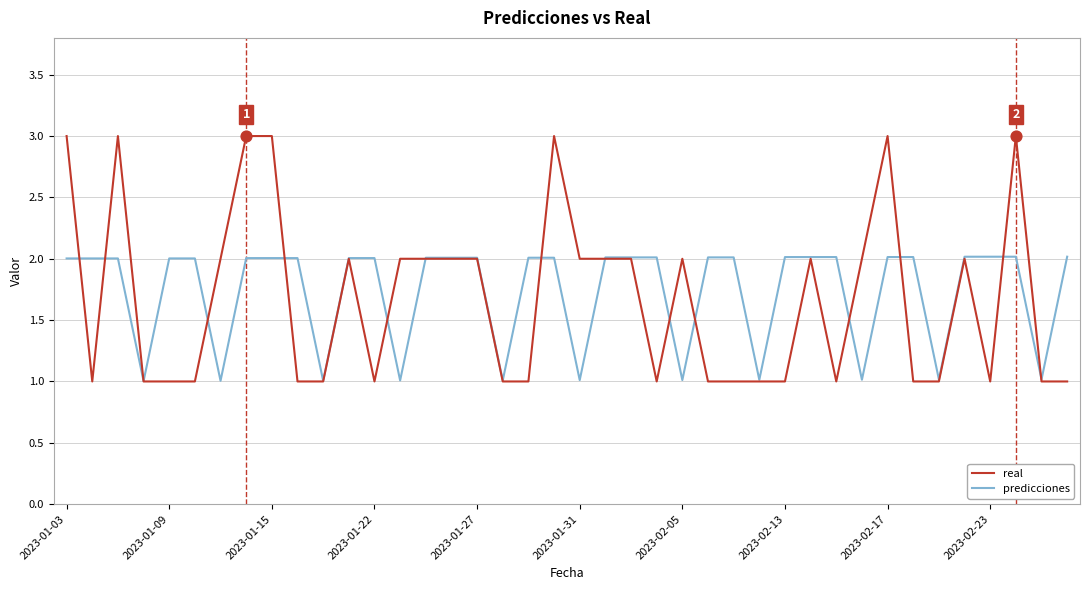

Which series has the largest range (max minus min)?

real